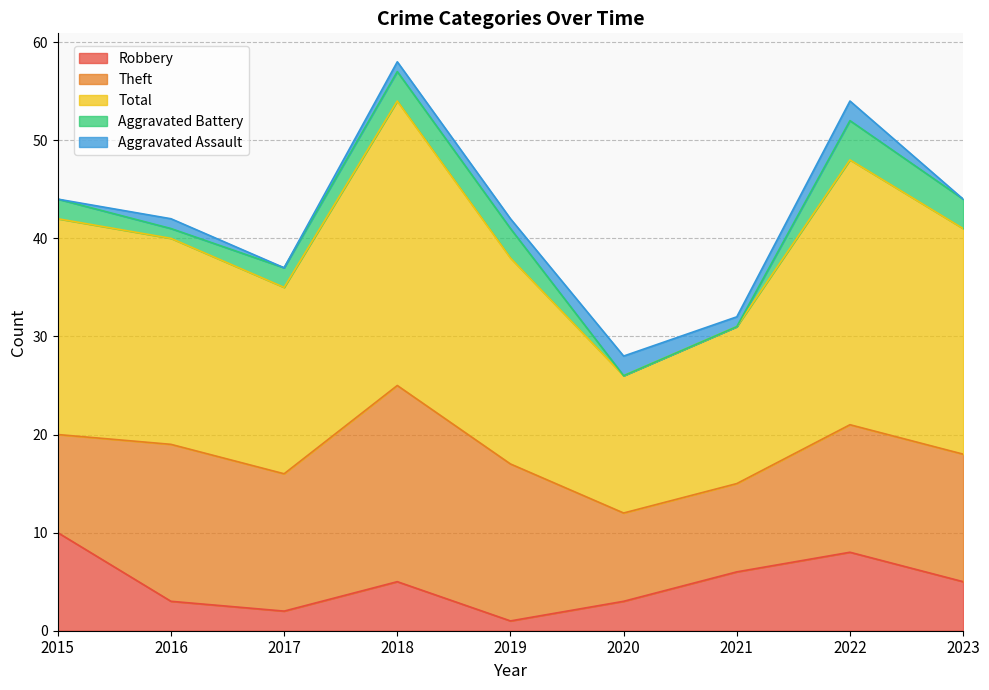

Rank the series at 2017 from lowest to highest value.

Aggravated Assault, Robbery, Aggravated Battery, Theft, Total